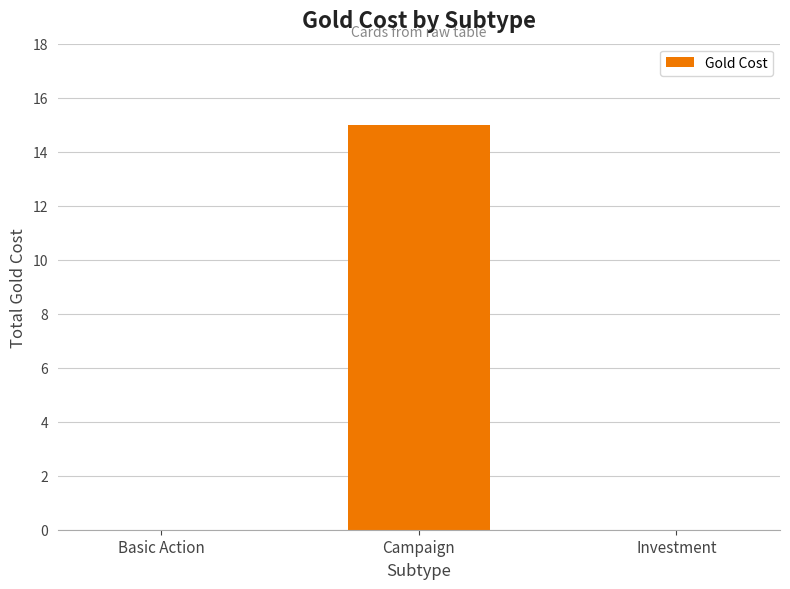

What is the sum of the values at Investment and Campaign?

15